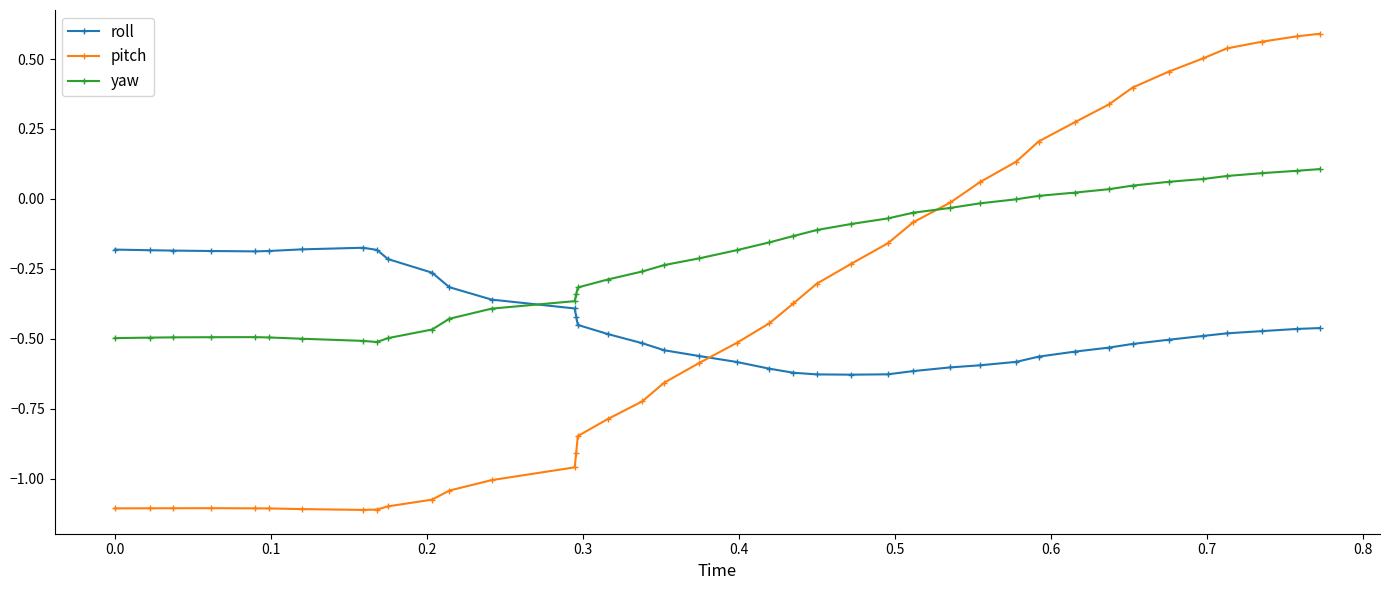

What are all the series names shown in the legend?

roll, pitch, yaw